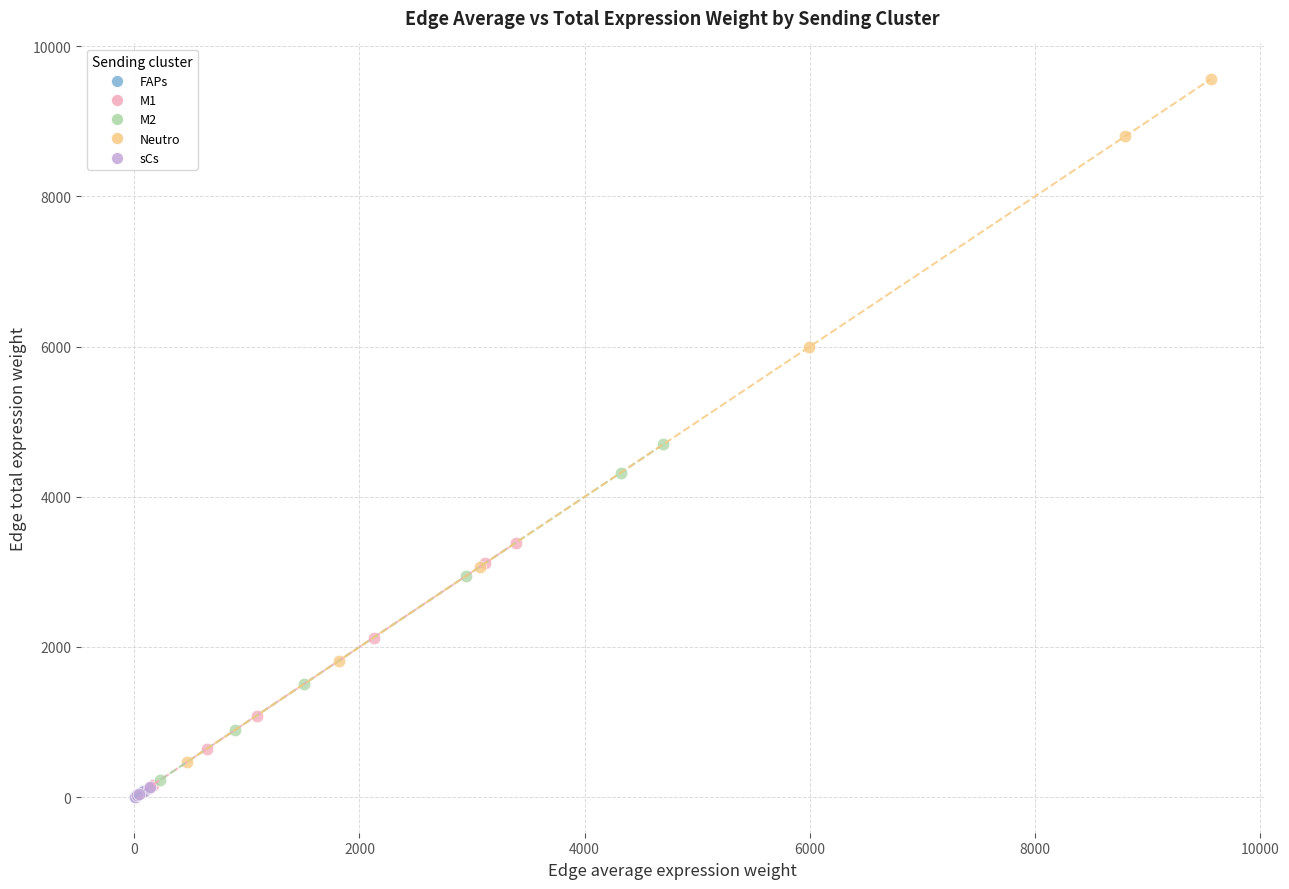

What are all the series names shown in the legend?

FAPs, M1, M2, Neutro, sCs